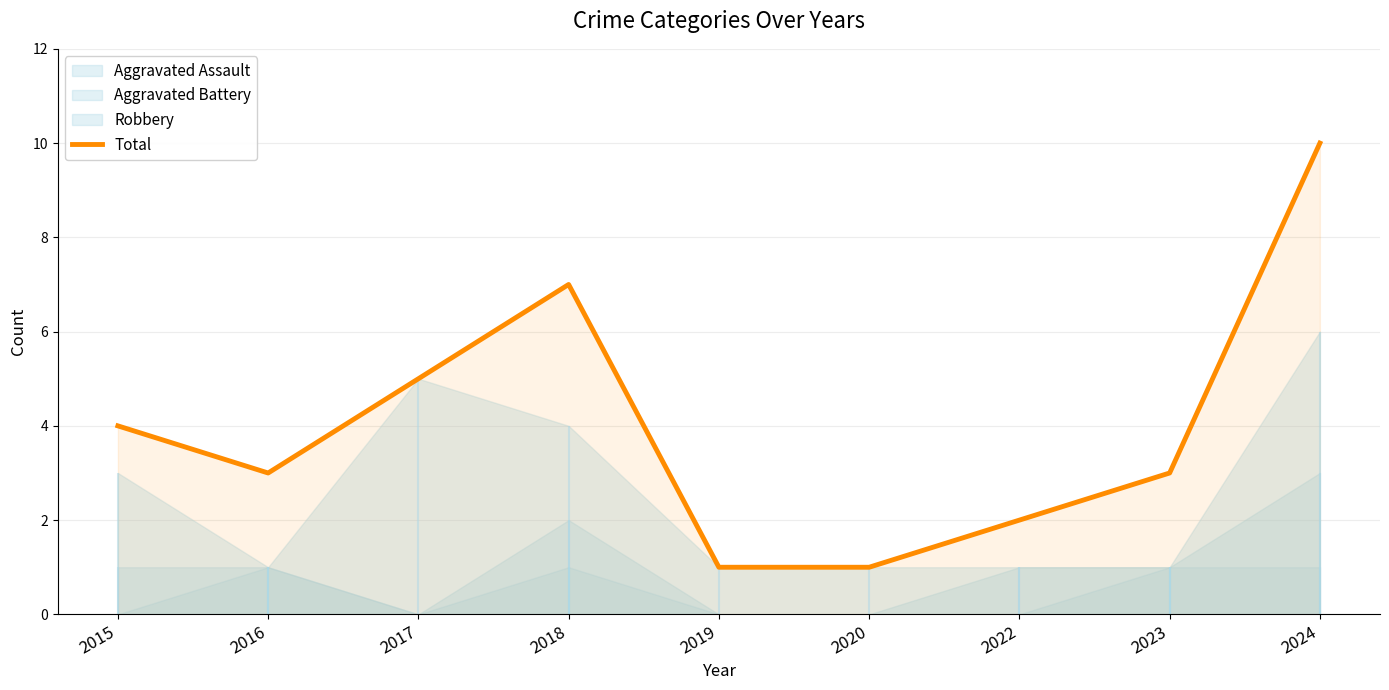

At which category does the chart reach its minimum across all series?

2019